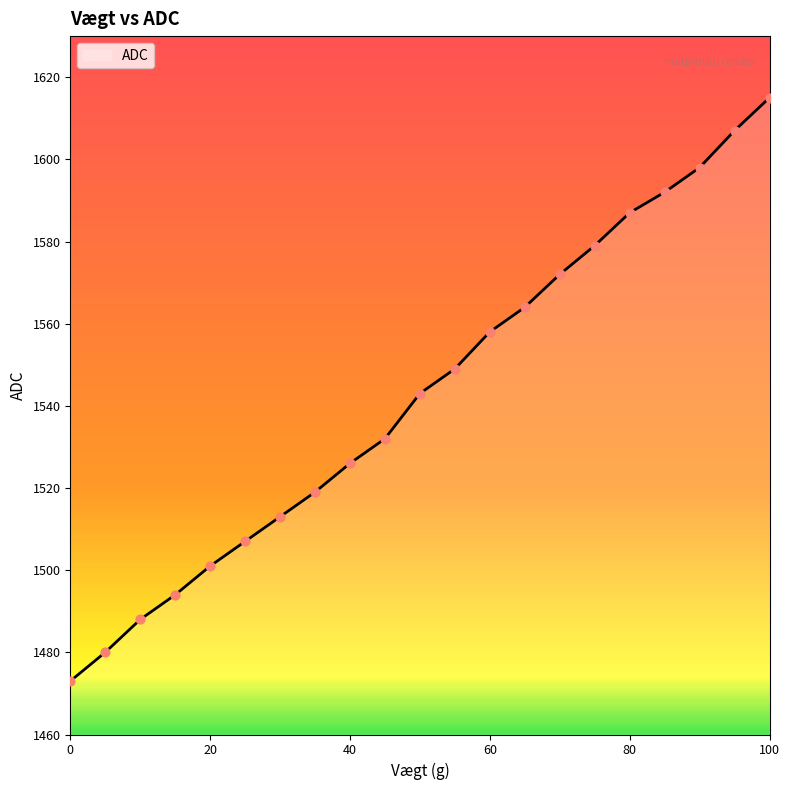

What is the difference between the maximum and minimum values?

142